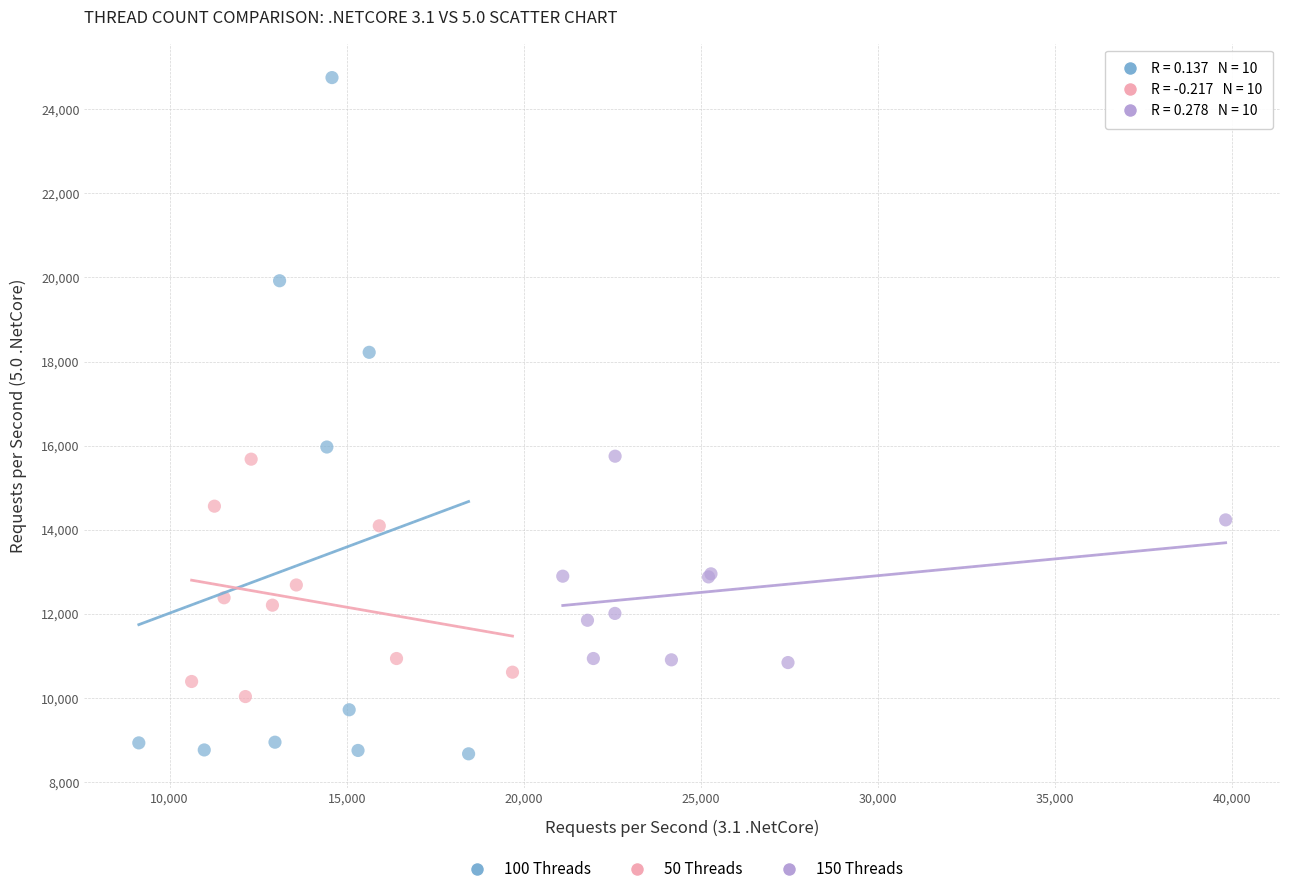

Which series contains the highest Y value?

100 Threads